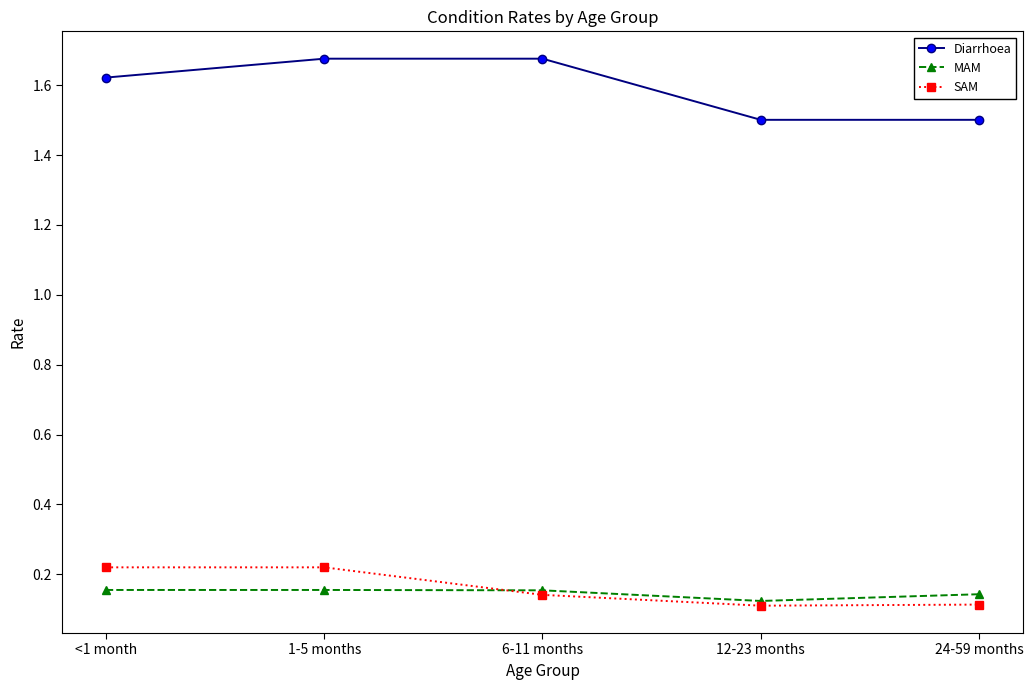

What is the sum of all Diarrhoea values?

8.0